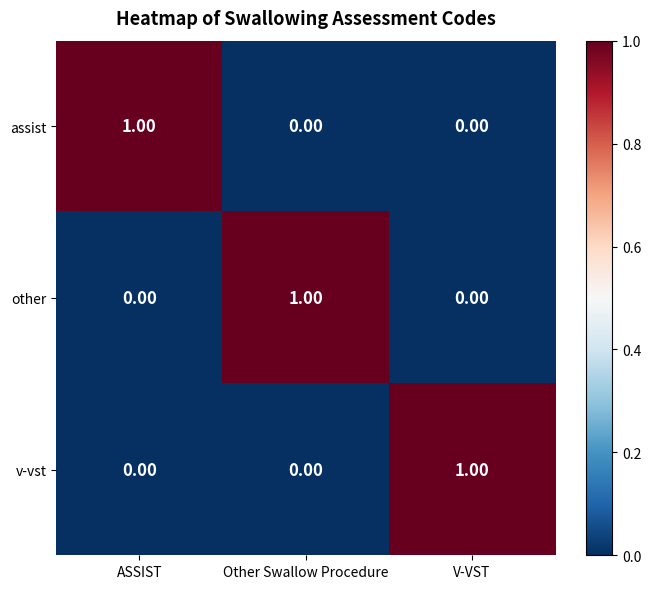

At how many categories does at least one series exceed 0?

3